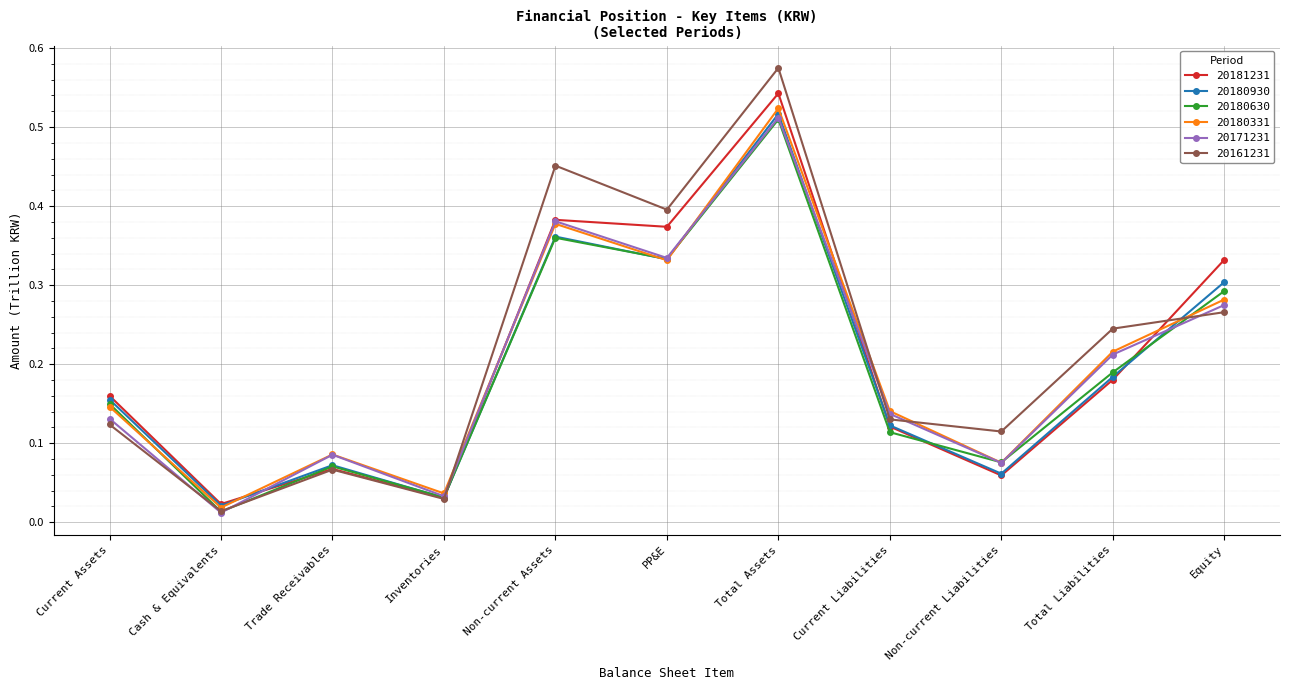

Is the value of 20161231 at Total Liabilities greater than the value of 20180930 at Current Assets?

Yes